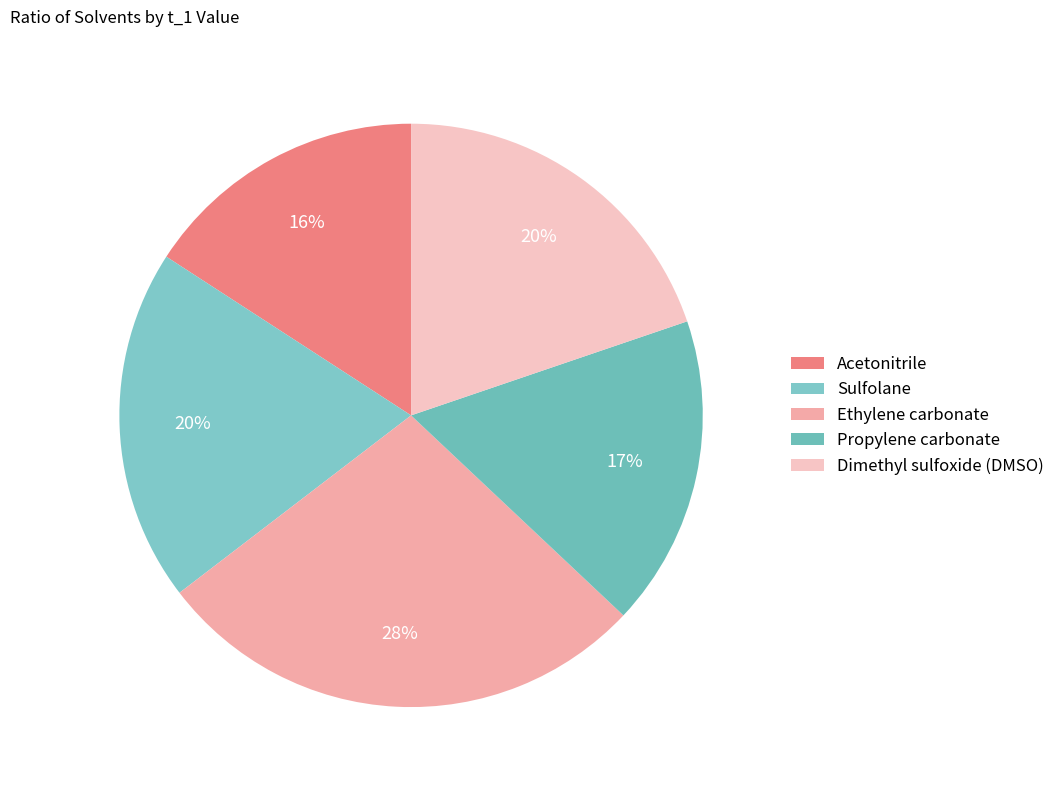

Combined, do Sulfolane and Ethylene carbonate account for over 50%?

No